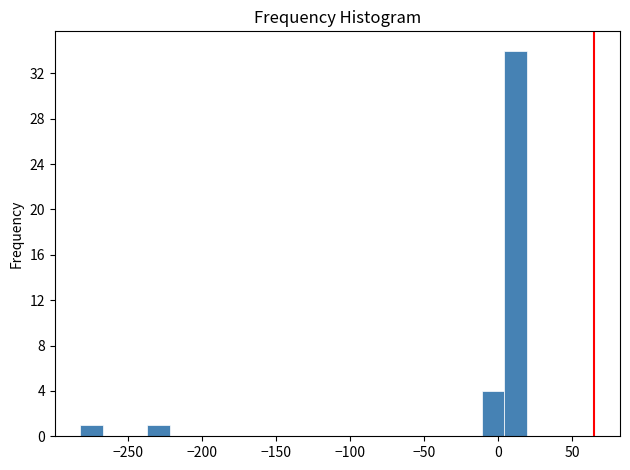

Around what value on the x-axis is the tallest bar? Give the approximate position of its centre, as read against the axis.

10